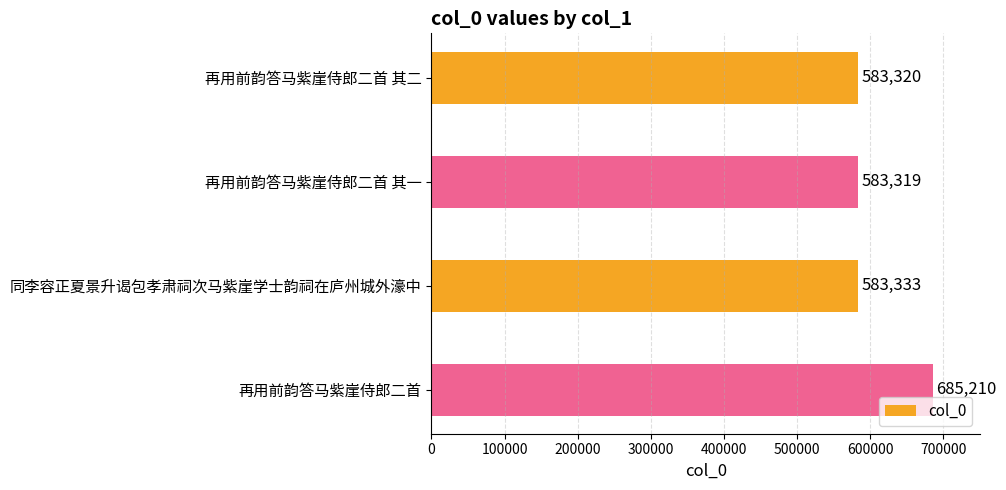

What position from the bottom is 再用前韵答马紫崖侍郎二首?

1